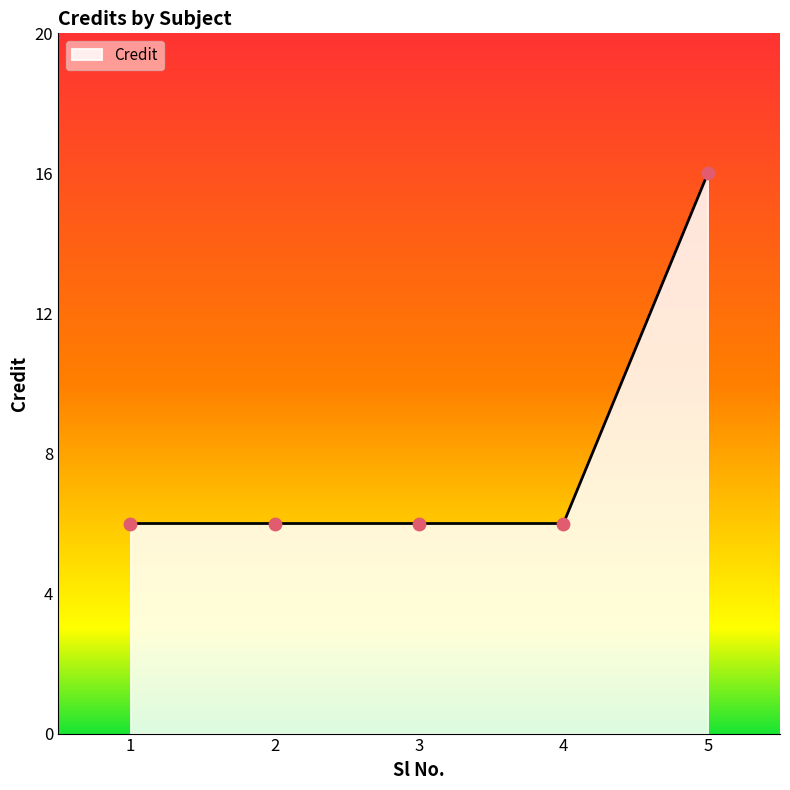

What is the change in value from 1 to 5?

+10